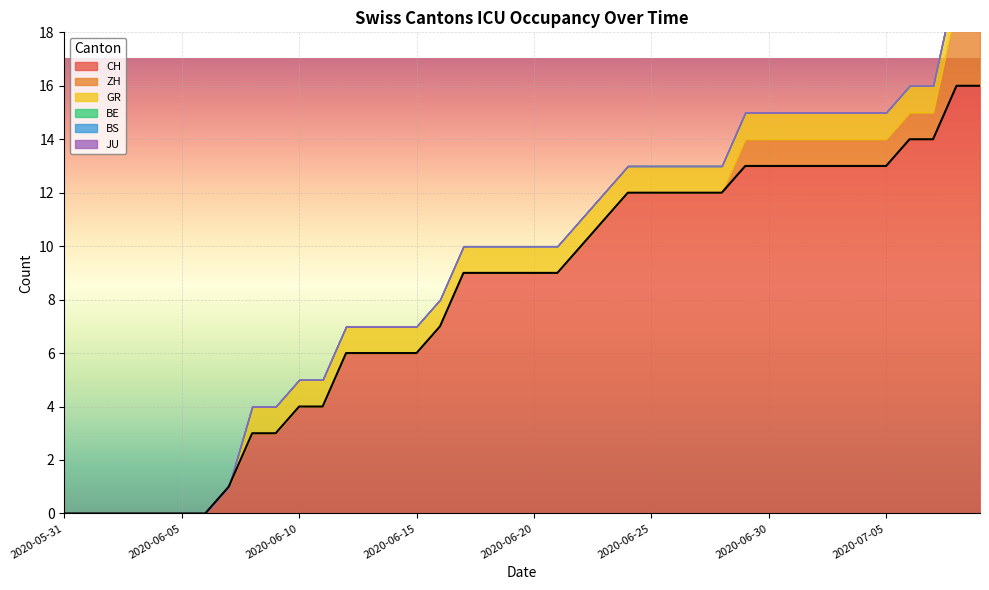

Where does the CH series first go above 9?

2020-06-22